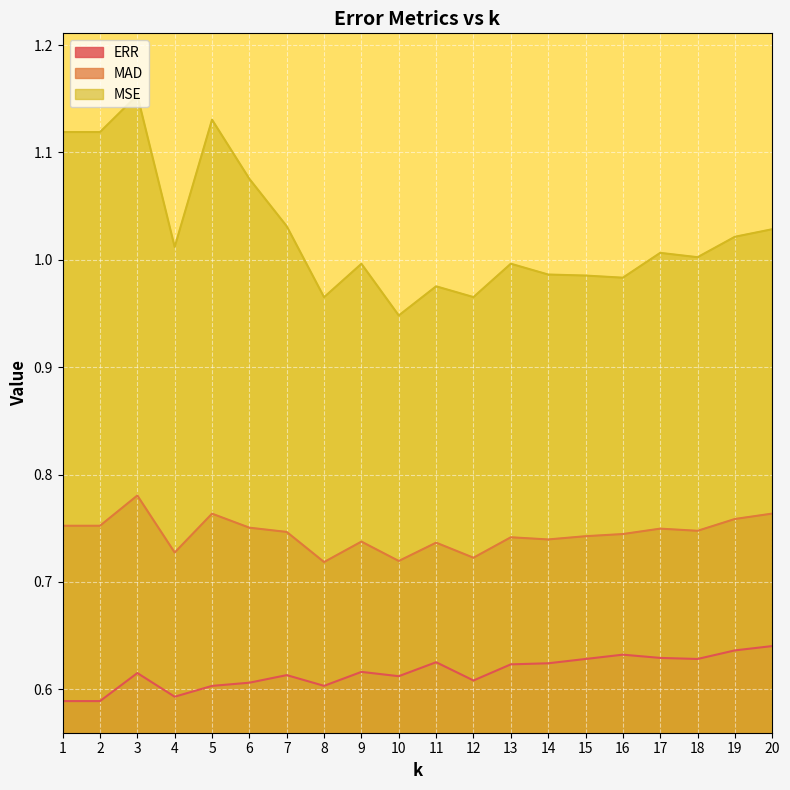

What is the lowest value of the MAD series?

0.7